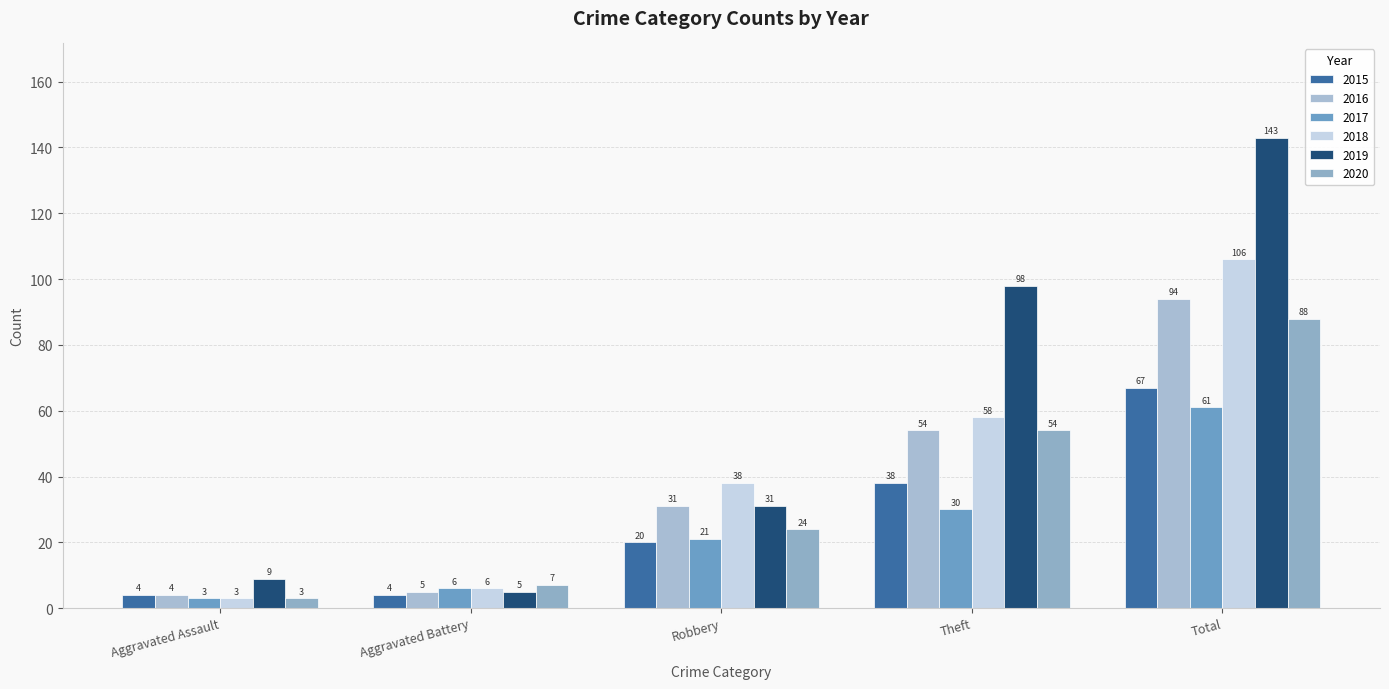

What are all the series names shown in the legend?

2015, 2016, 2017, 2018, 2019, 2020